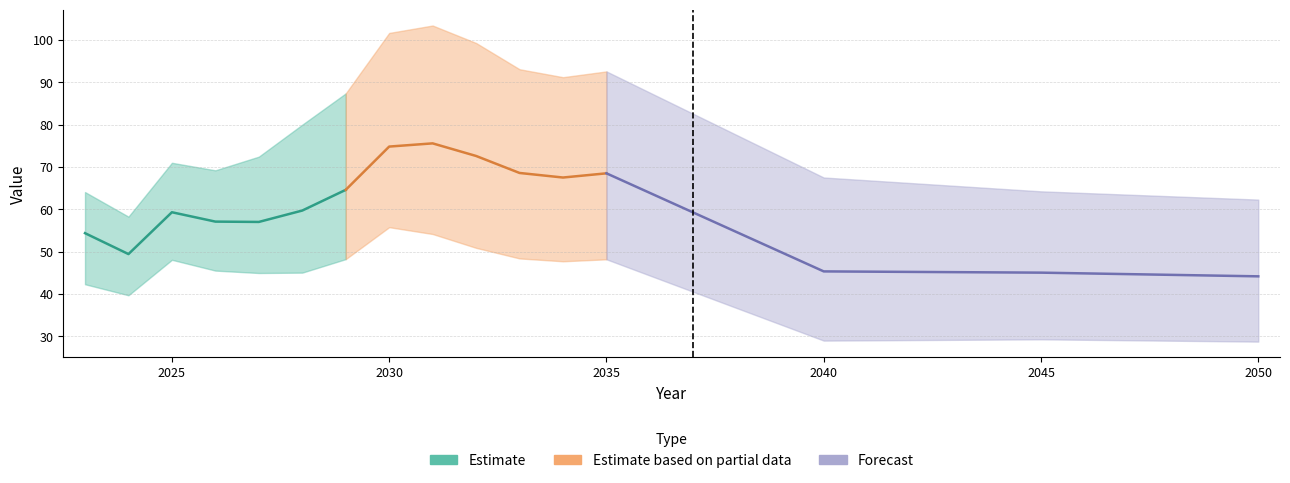

Rank the categories by p50 value from lowest to highest.

2050, 2045, 2040, 2024, 2023, 2027, 2026, 2028, 2025, 2029, 2034, 2033, 2035, 2032, 2030, 2031